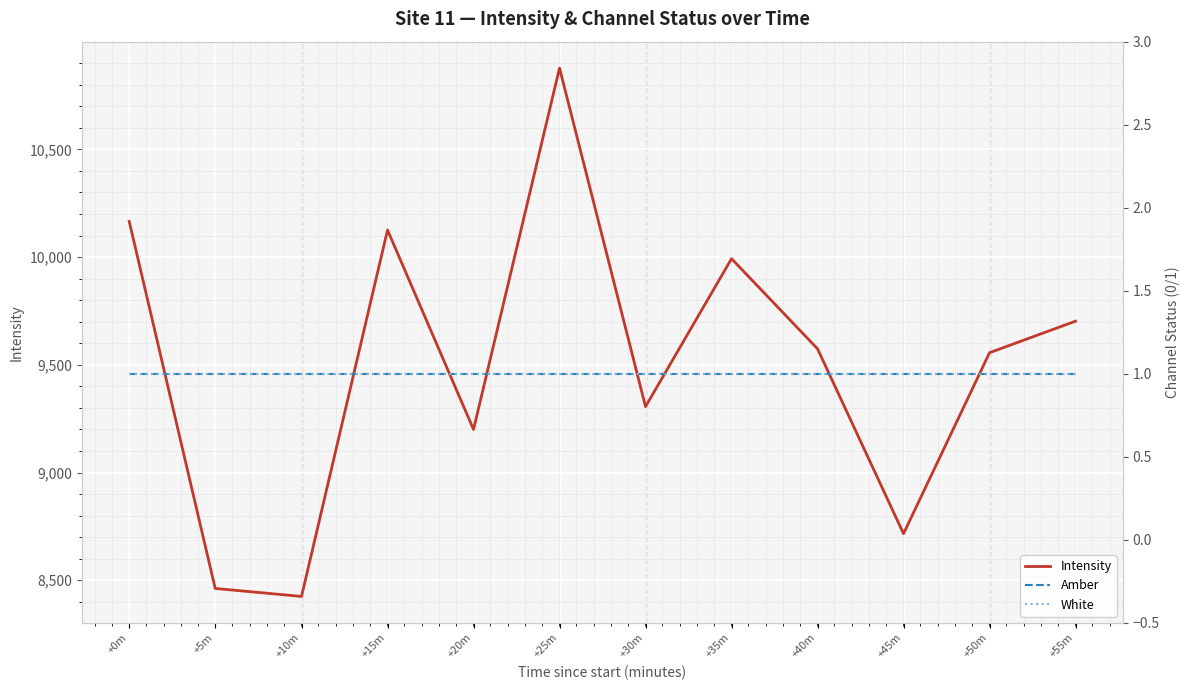

At which label does White reach its minimum?

+0m